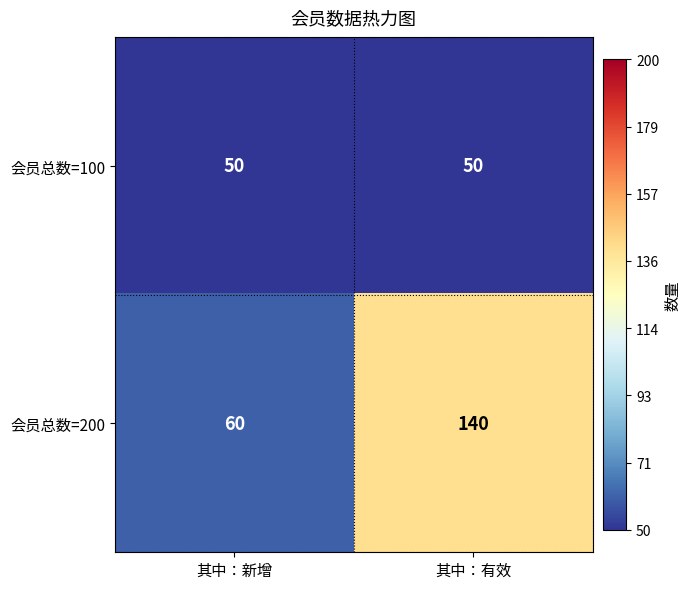

Which series has the largest total across all categories?

会员总数=200